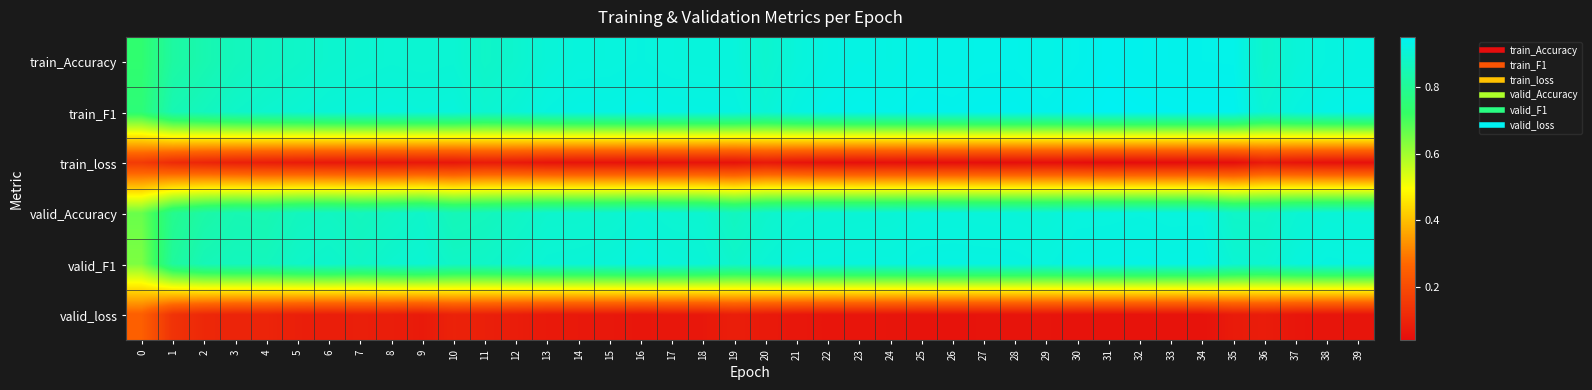

Count the number of categories in the chart.

40